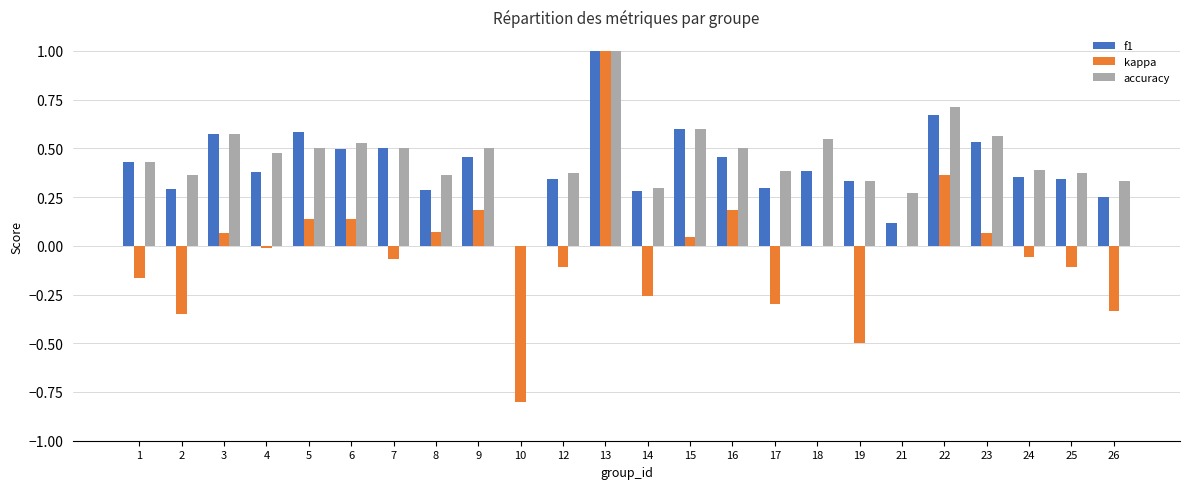

At which category does the chart reach its peak across all series?

13